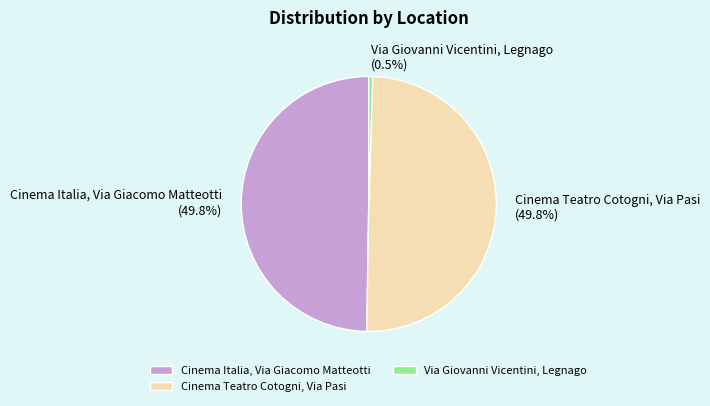

Count the number of slices in the pie.

3